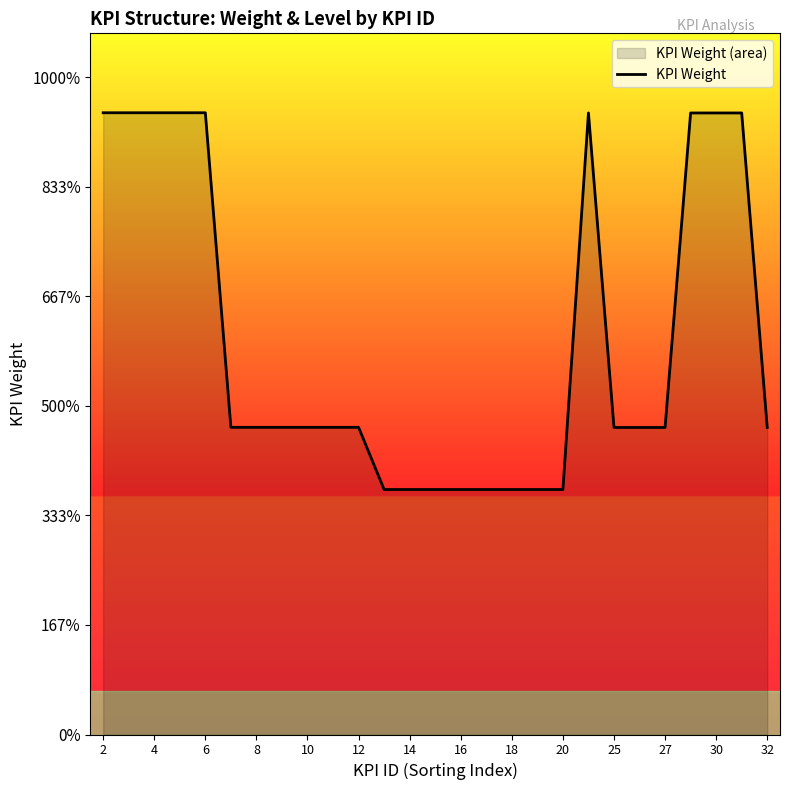

Does the chart have visible grid lines?

No